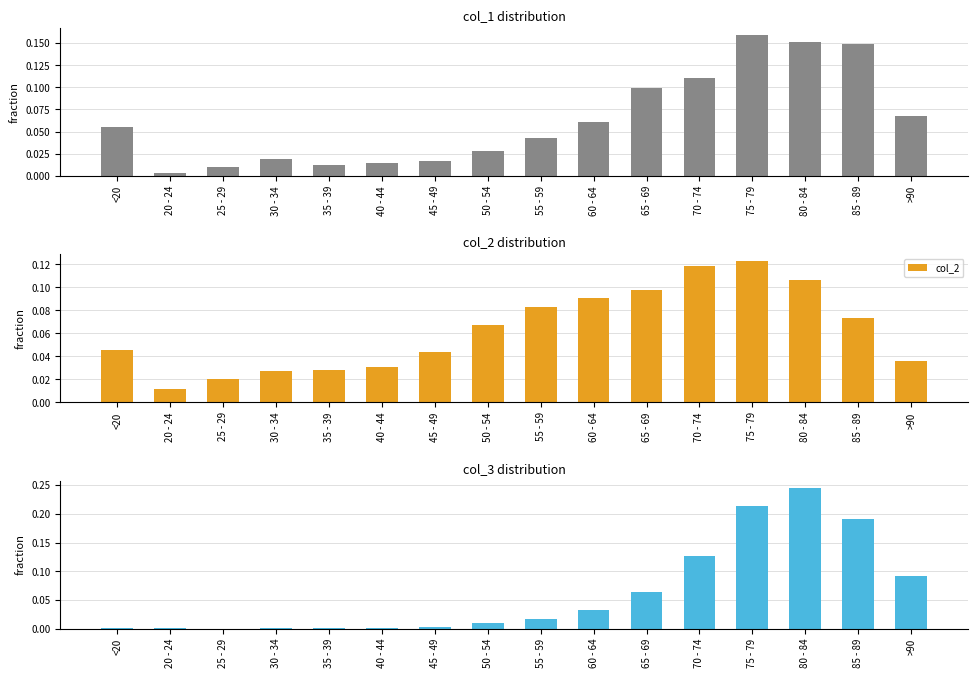

The value of col_2 at 75 - 79 is 0.0. True or false?

False